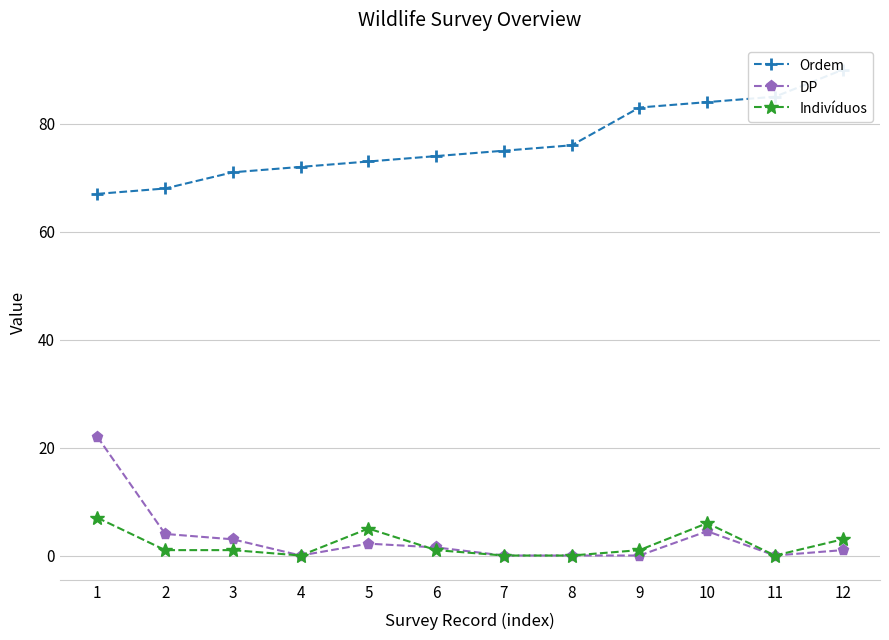

What is the average value of the Ordem series?

76.5